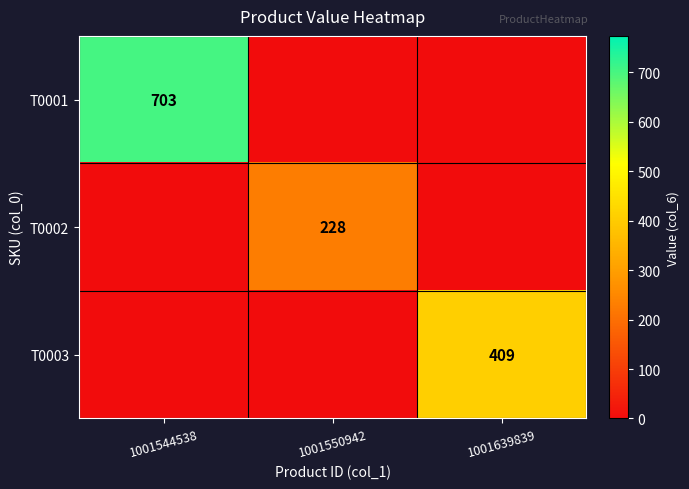

Is it true that T0003 equals 409 at 1001639839?

True